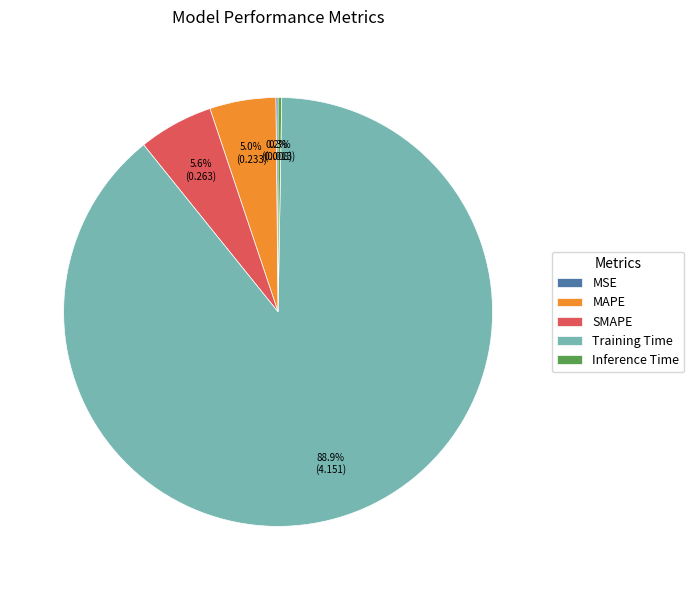

Combined, what portion of the pie is MAPE and SMAPE?

10.6%